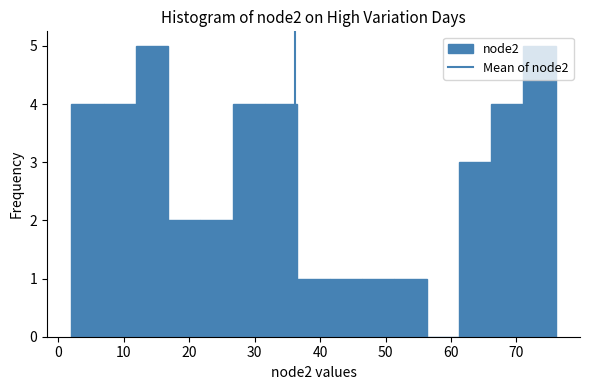

Reading left to right, list every bar in this chart as the range it spans on the x-axis followed by its height. Neither the bar edges nor the heights are printed on the chart, so give them approximately, as read against the axes.

2 to 7: 4
7 to 12: 4
12 to 17: 5
17 to 22: 2
22 to 27: 2
27 to 32: 4
32 to 37: 4
37 to 41: 1
41 to 46: 1
46 to 51: 1
51 to 56: 1
56 to 61: 0
61 to 66: 3
66 to 71: 4
71 to 76: 5